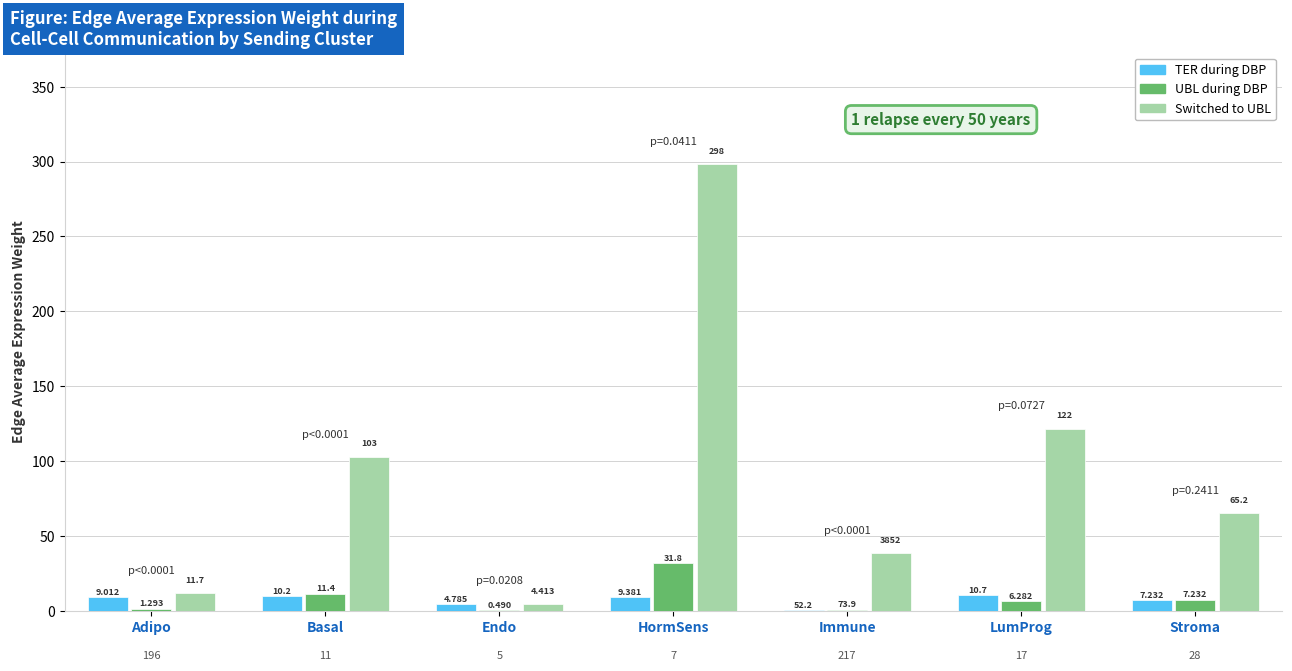

At which label does Switched to UBL first exceed 65?

Basal